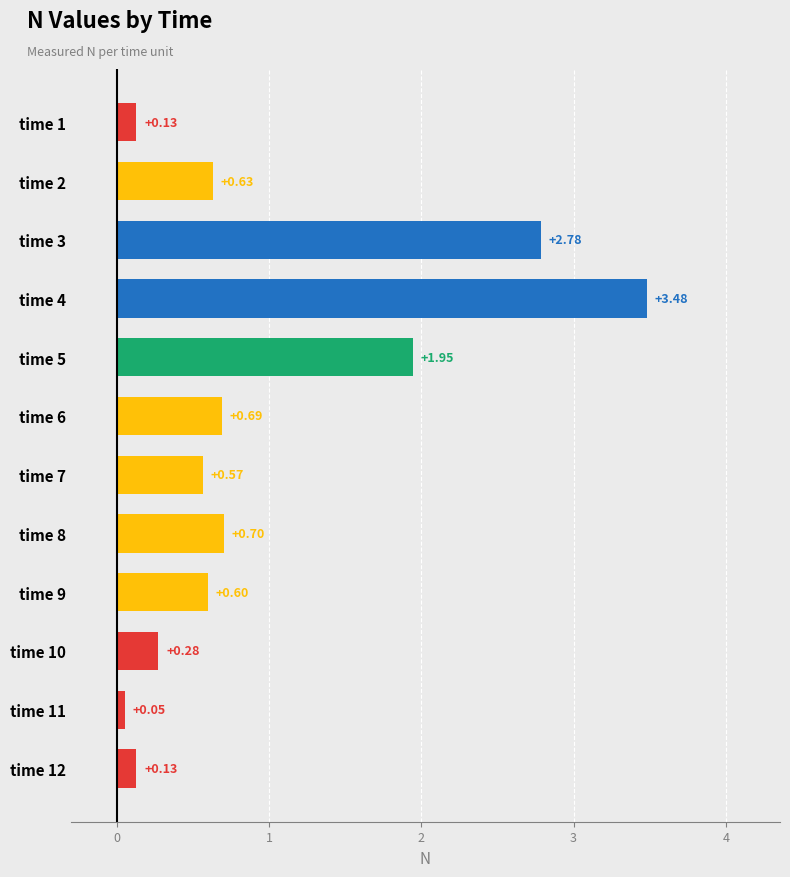

How many bars are there in total?

12